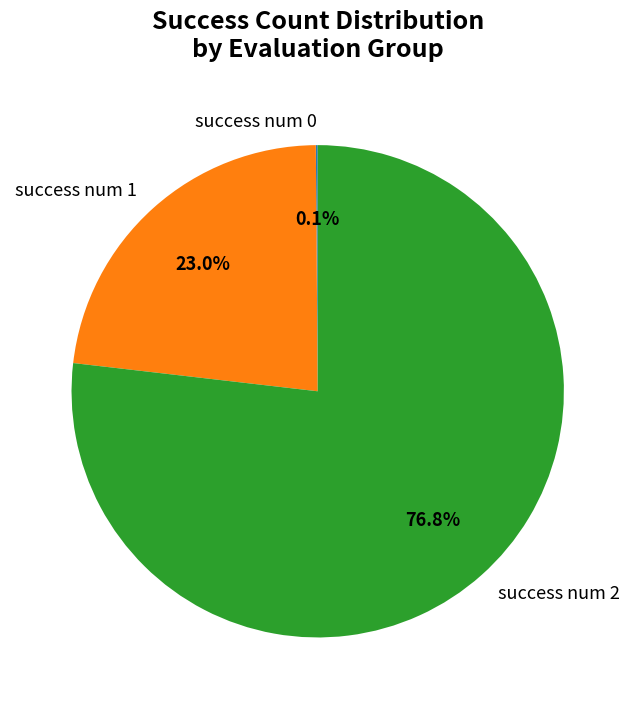

Does any single category account for the majority?

Yes